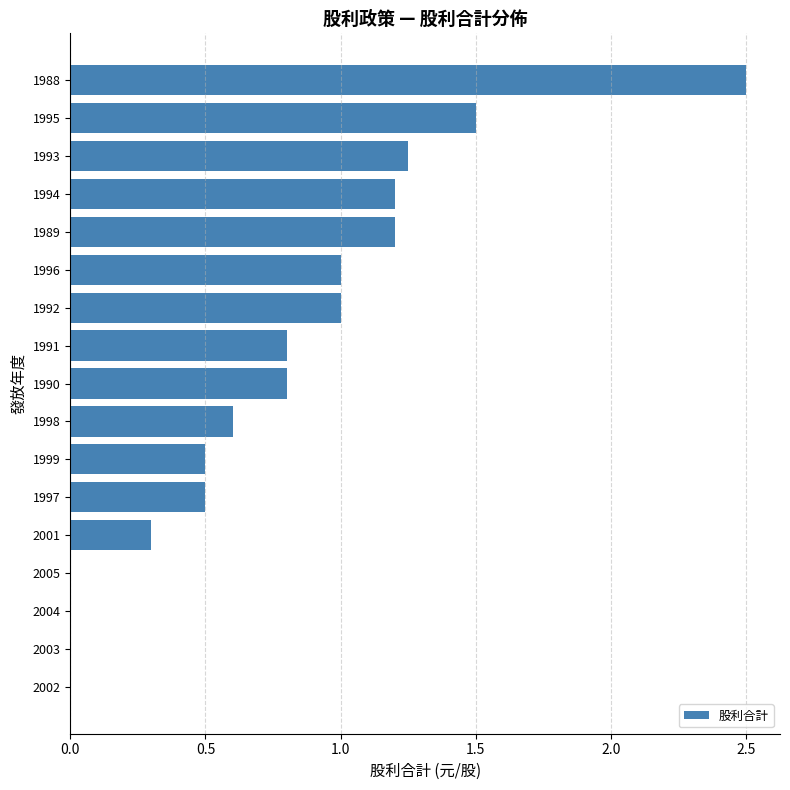

What is the greatest value displayed?

2.5